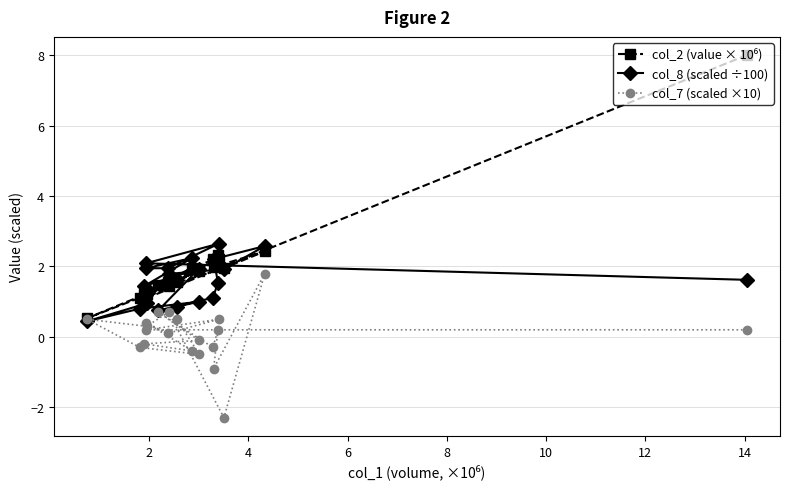

What is the sum of all col_7 (scaled ×10) values?

1.1